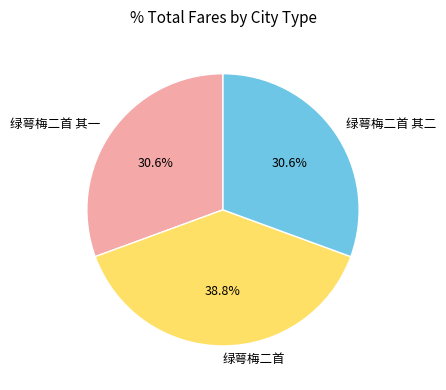

Is it true that 绿萼梅二首 其一 is 42% of the pie?

False